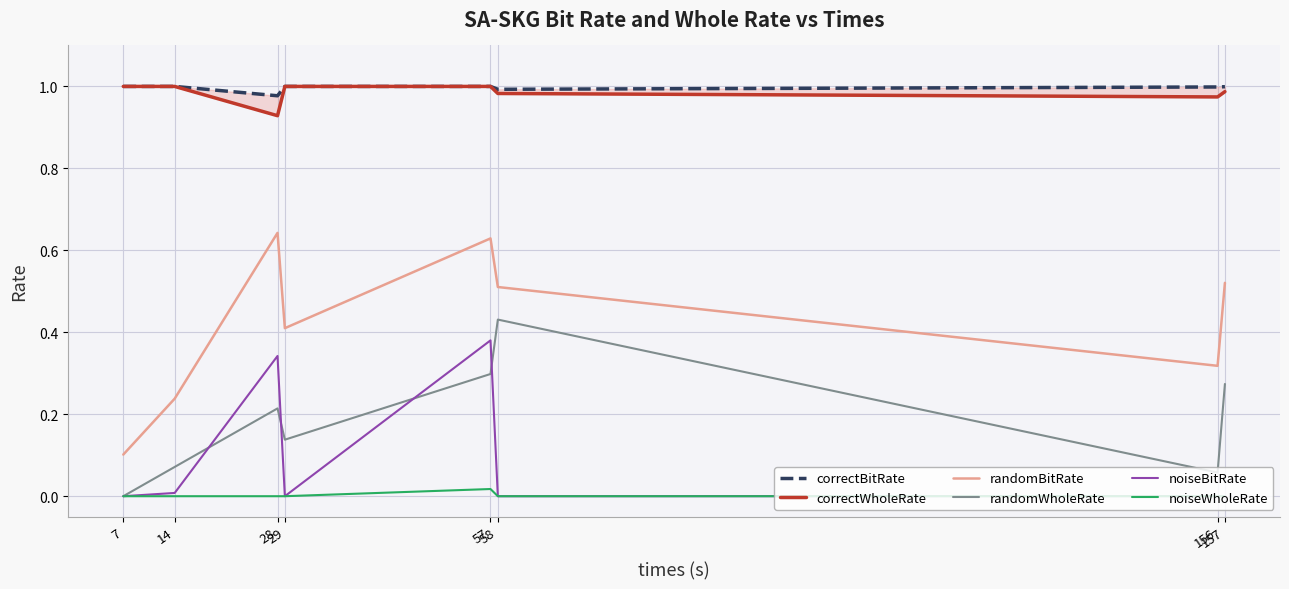

The randomWholeRate series shows 0.1 at 156. True or false?

True